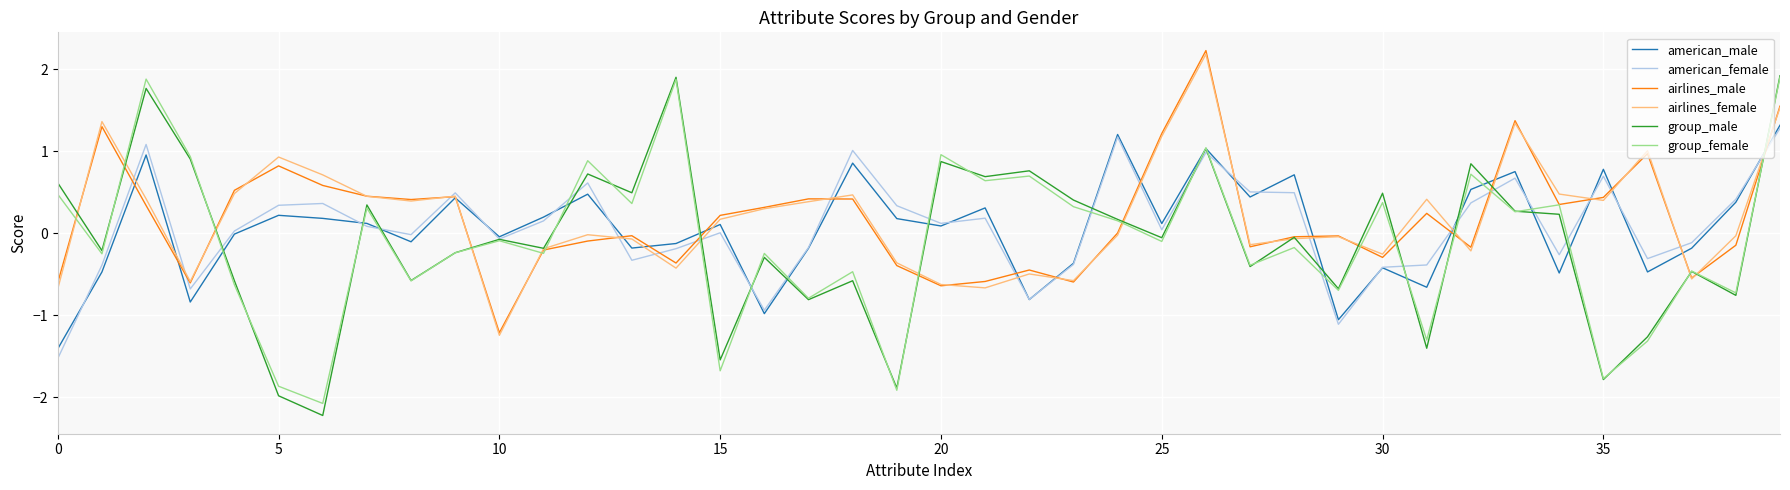

What is the maximum value for group_male?

1.9